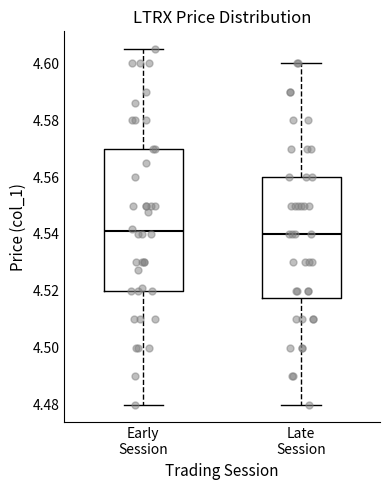

Reading left to right, transcribe this box plot: for each box, give where its median line is, the range the box spans, and where its two whiskers end, as read against the y-axis. The values are not printed on the chart, so give them approximately, as read against the axis.

Early Session: median 4.540, box 4.520 to 4.570, whiskers 4.480 to 4.606
Late Session: median 4.540, box 4.518 to 4.560, whiskers 4.480 to 4.600